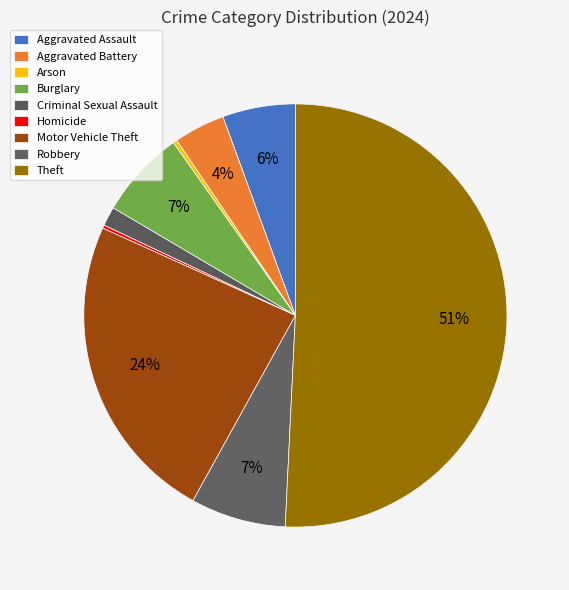

What percentage is the Robbery slice, to the nearest percent?

7%